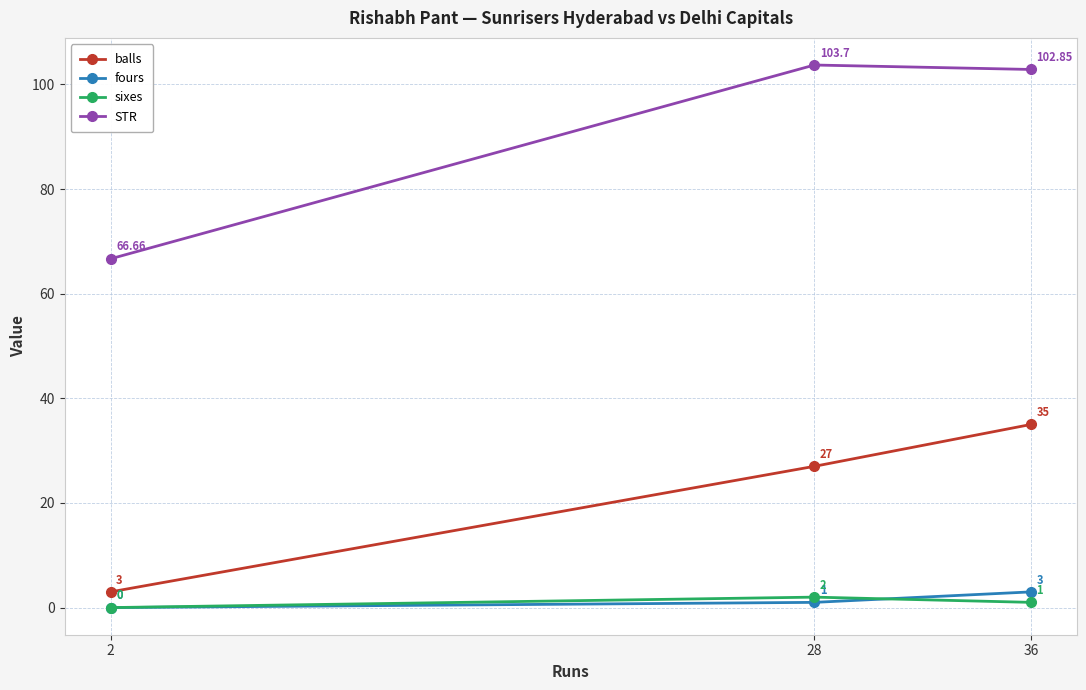

Count the sixes values in the range 0 to 2.

3